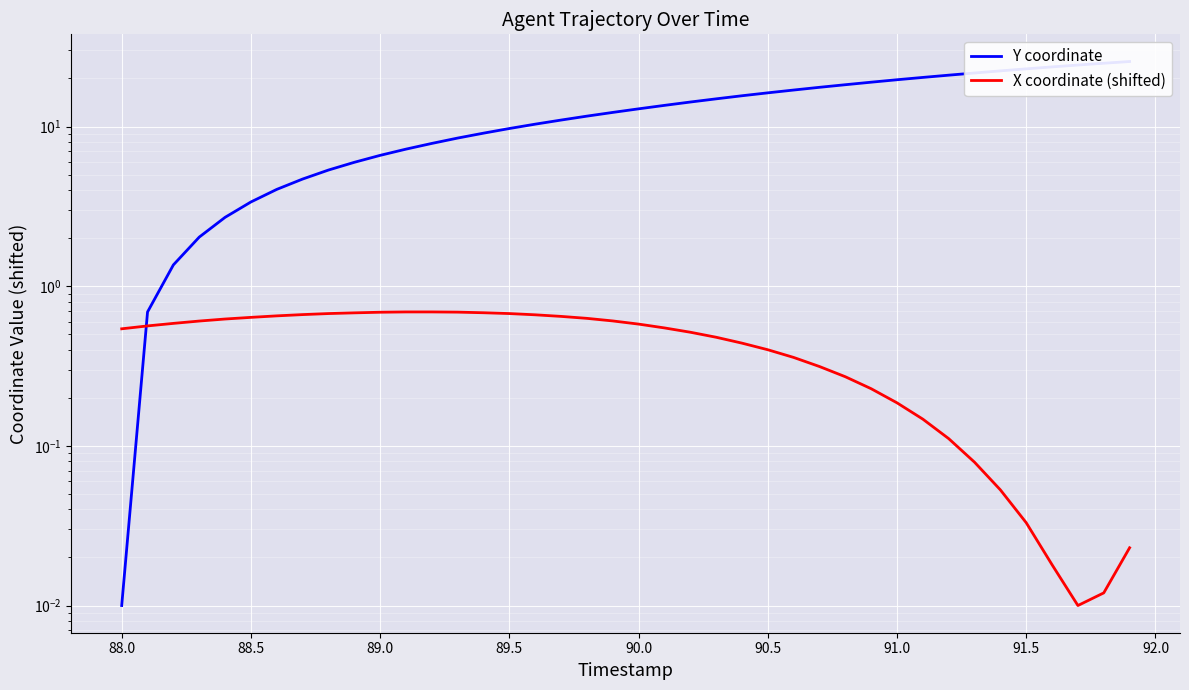

True or false: X coordinate (shifted) has a value of 1.2 at 14.

False